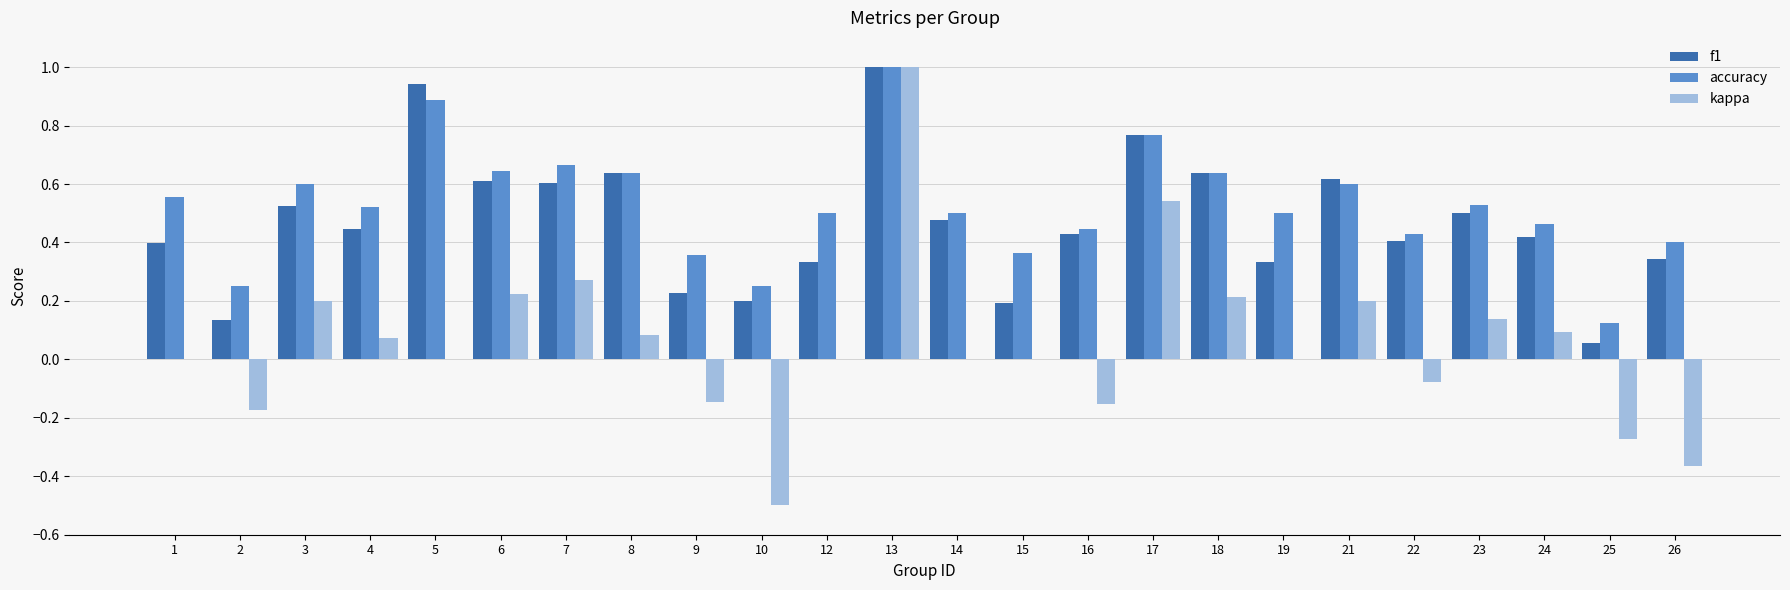

What are all the series names shown in the legend?

f1, accuracy, kappa